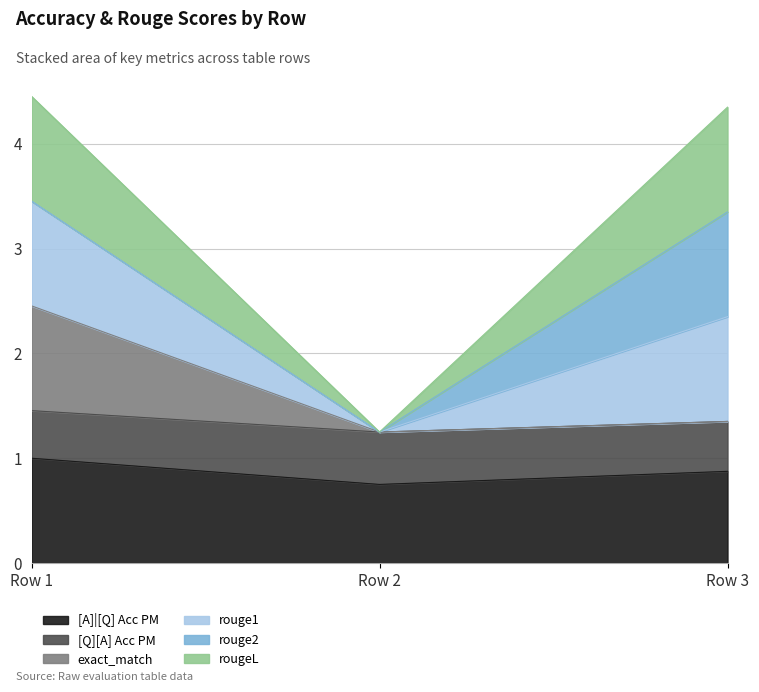

What is the difference between the highest and lowest values at 0?

3.5